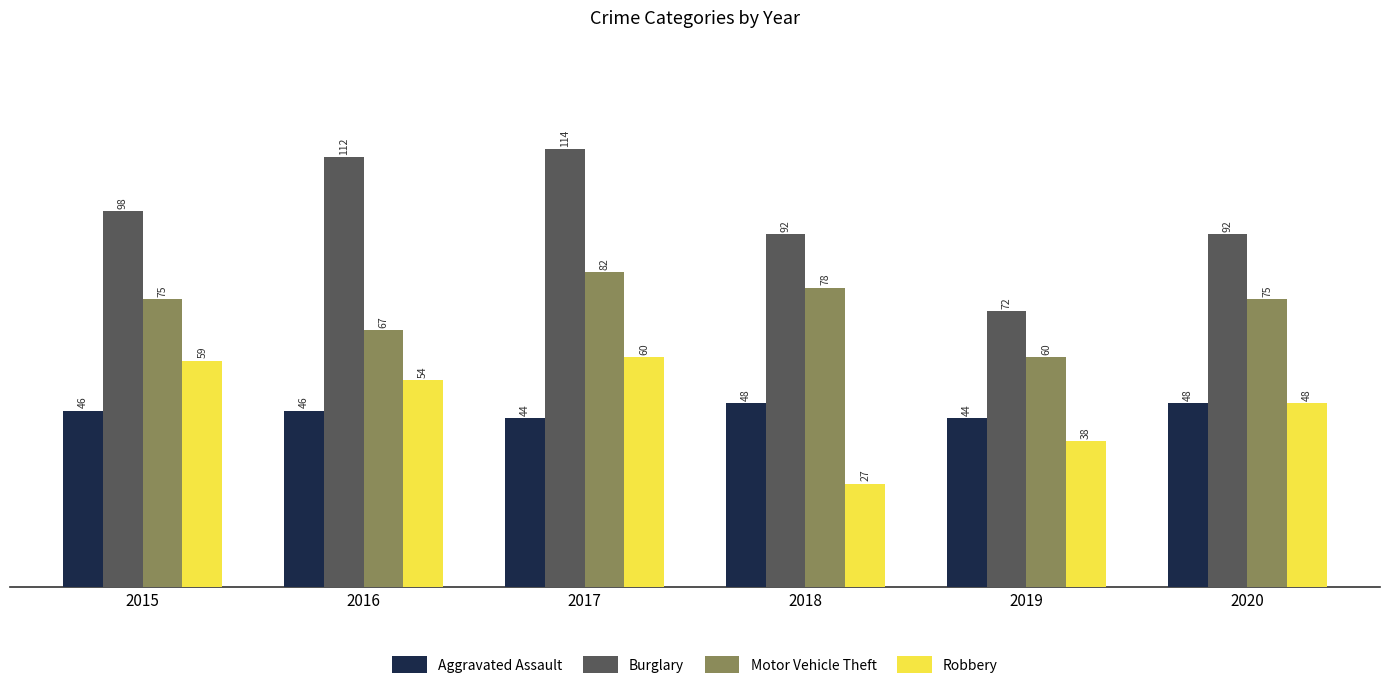

Is it true that Burglary equals 92 at 2020?

True